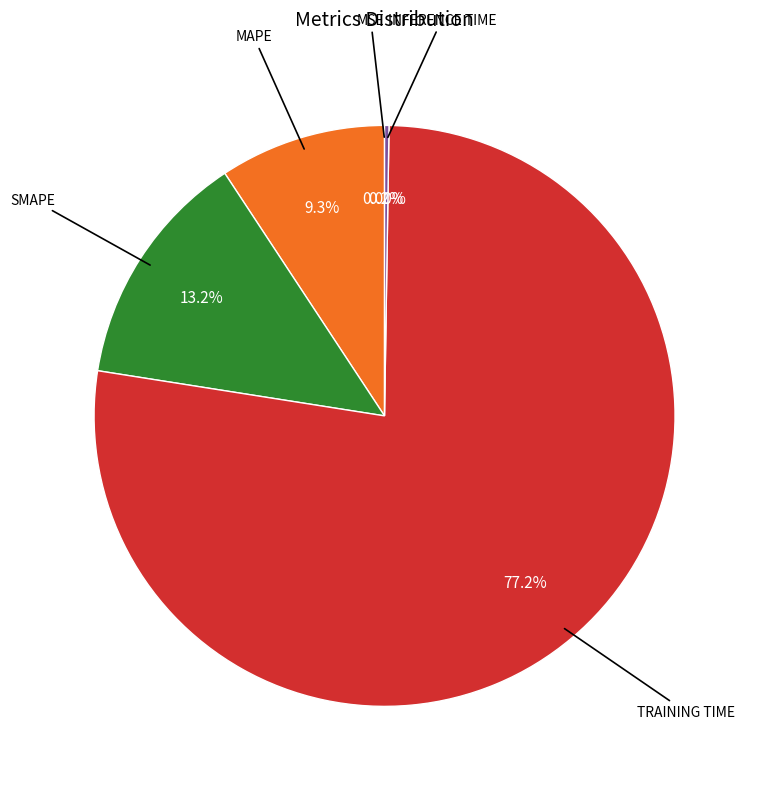

Is there any slice that represents more than half of the pie?

Yes